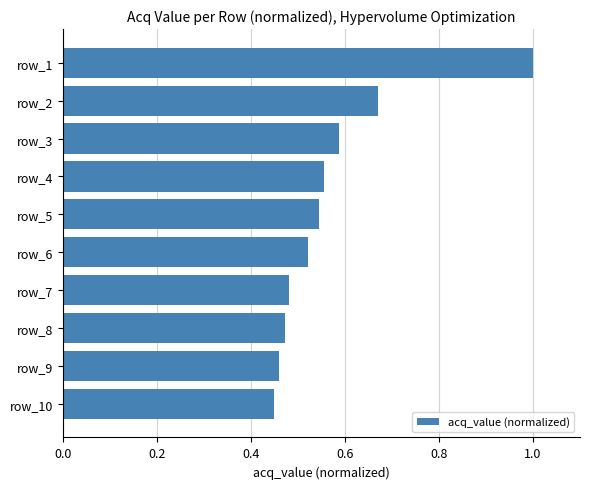

Count the number of data series in this chart.

1